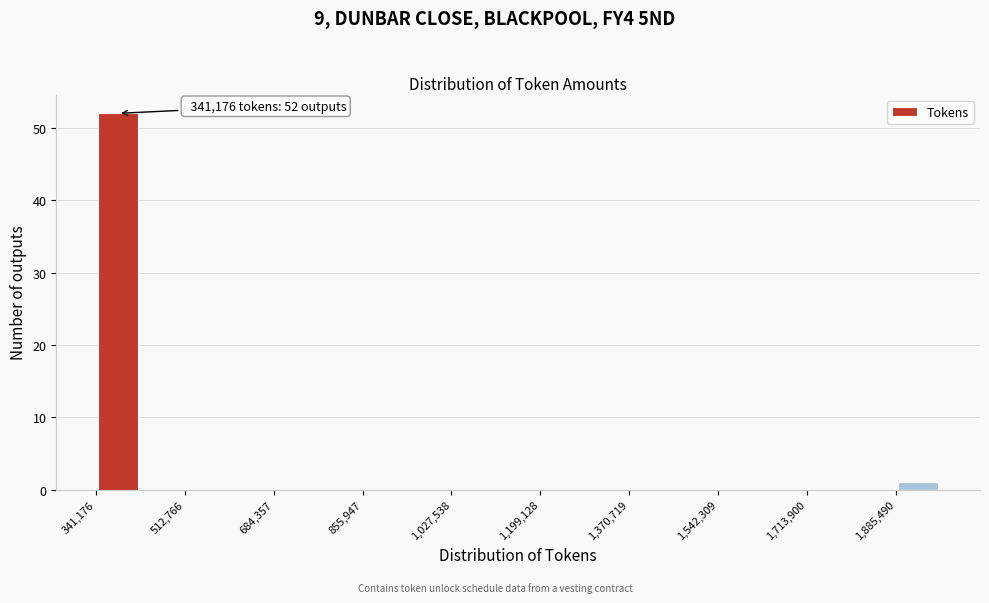

Which range on the x-axis has the tallest bar?

340000 to 420000